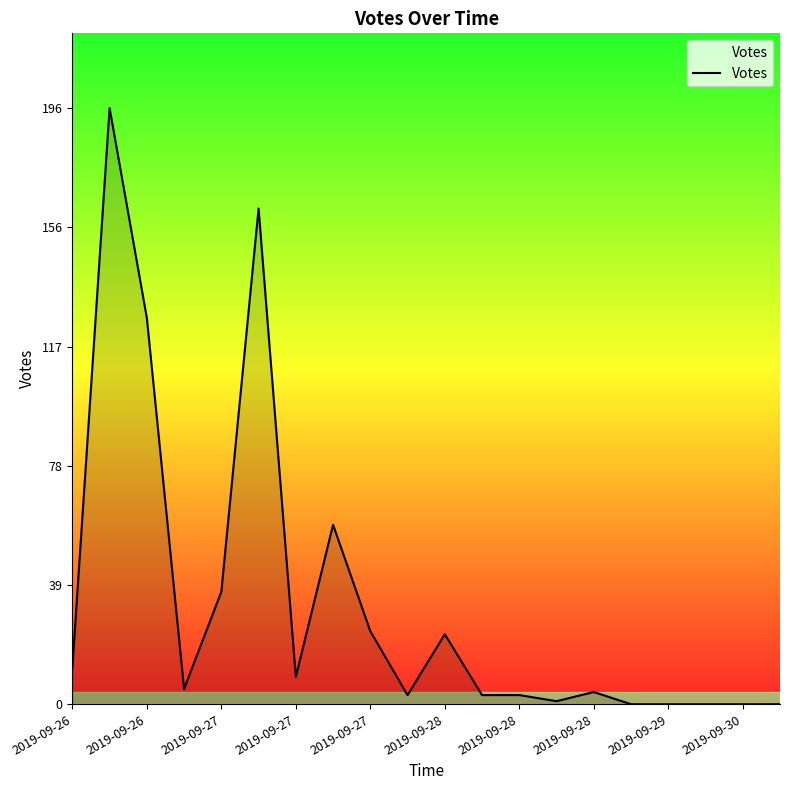

What is the greatest value displayed?

196